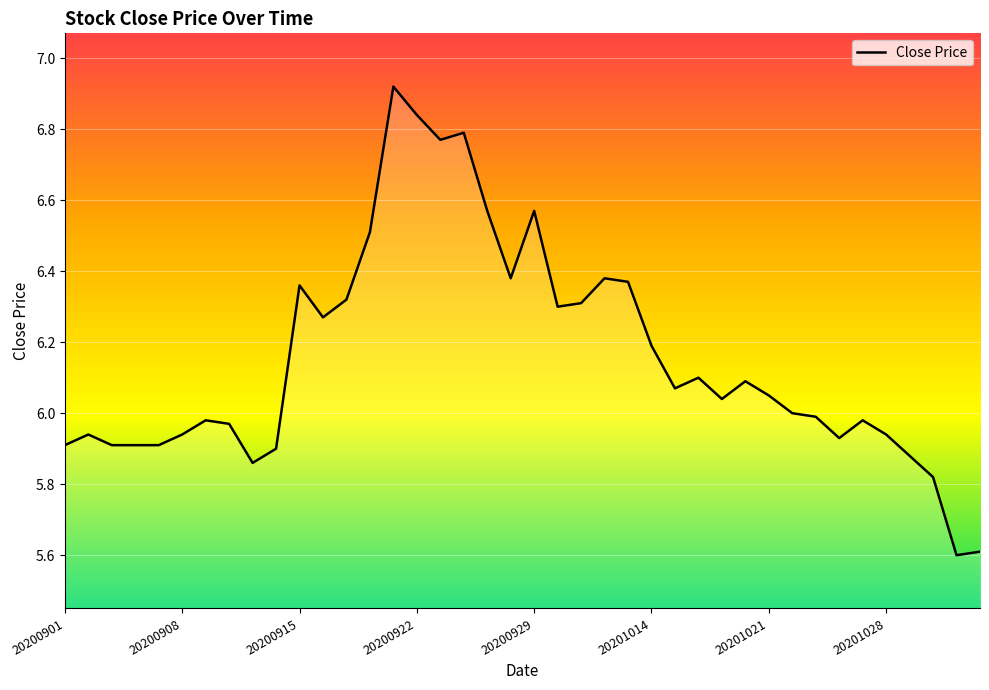

What is the smallest value displayed?

5.6